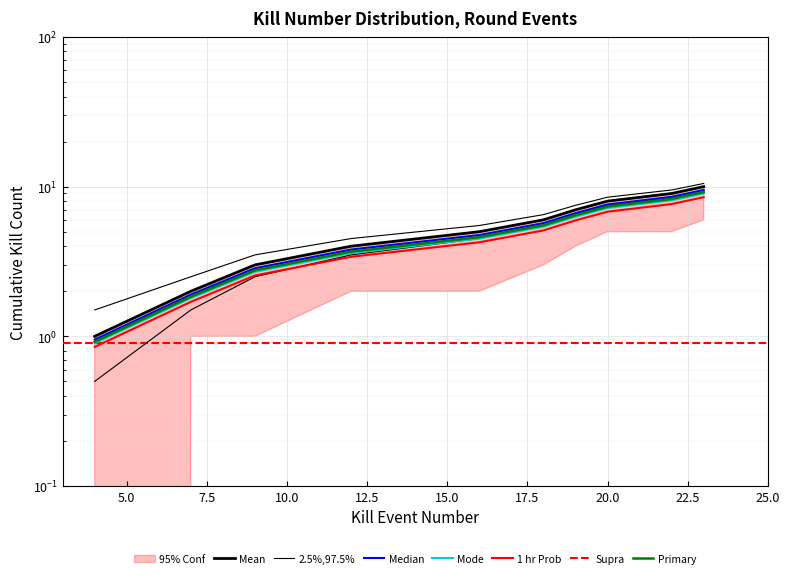

True or false: Cumulative Kills and Kills per Round intersect in this chart.

False